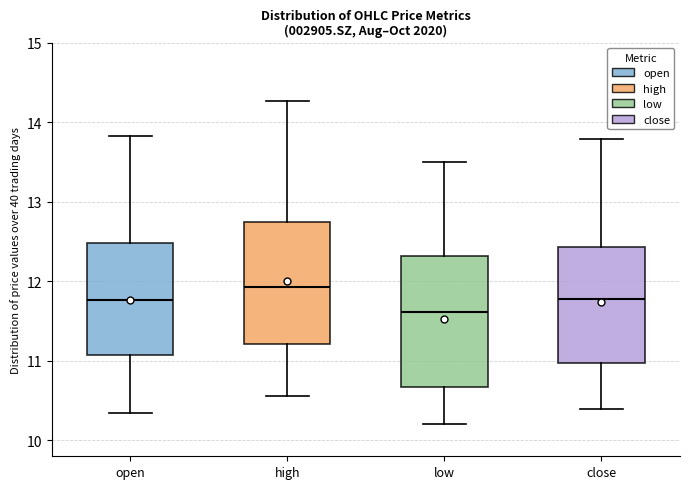

Reading left to right, read every box against the y-axis: the position of its median line, the range the box covers, and the ends of its whiskers. The values are not printed on the chart, so give them approximately, as read against the axis.

open: median 11.8, box 11.1 to 12.5, whiskers 10.4 to 13.8
high: median 11.9, box 11.2 to 12.8, whiskers 10.6 to 14.3
low: median 11.6, box 10.7 to 12.3, whiskers 10.2 to 13.5
close: median 11.8, box 11.0 to 12.4, whiskers 10.4 to 13.8